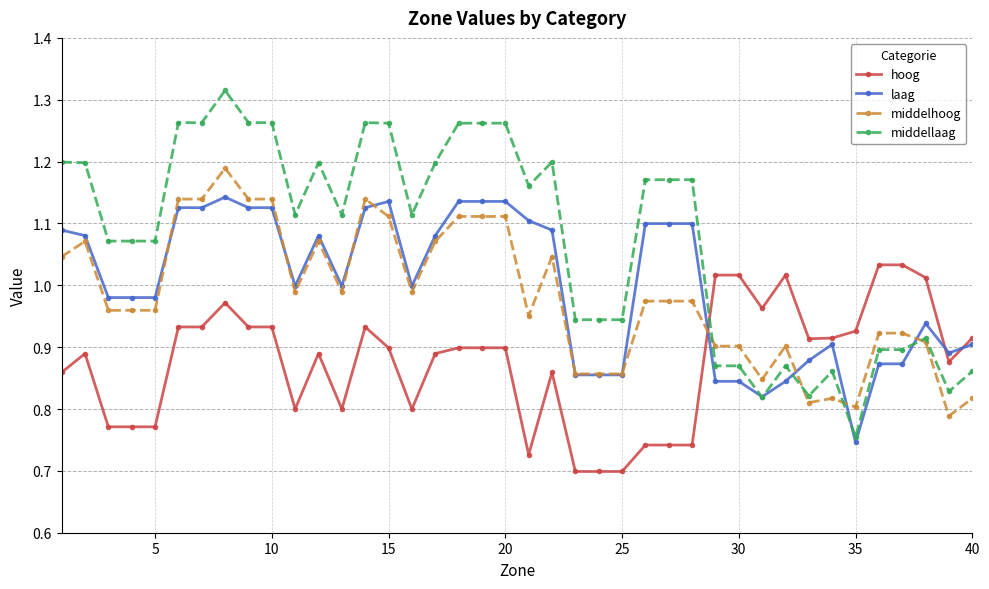

Which series has the widest spread of values?

middellaag